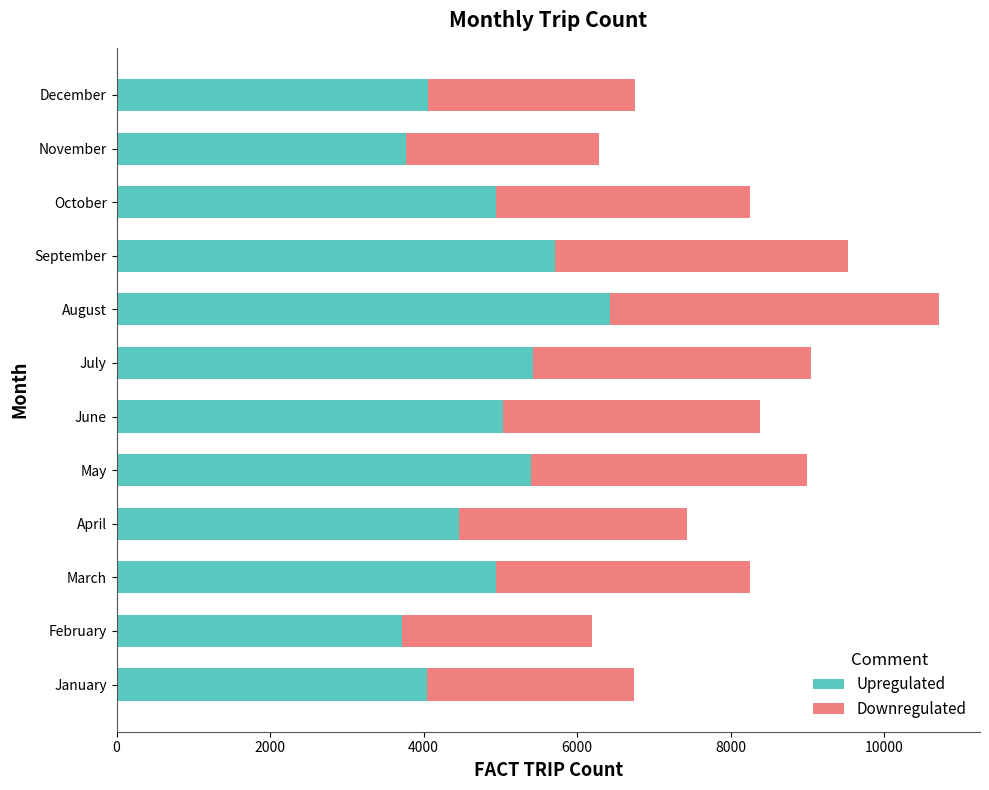

What is the minimum value for Upregulated?

3714